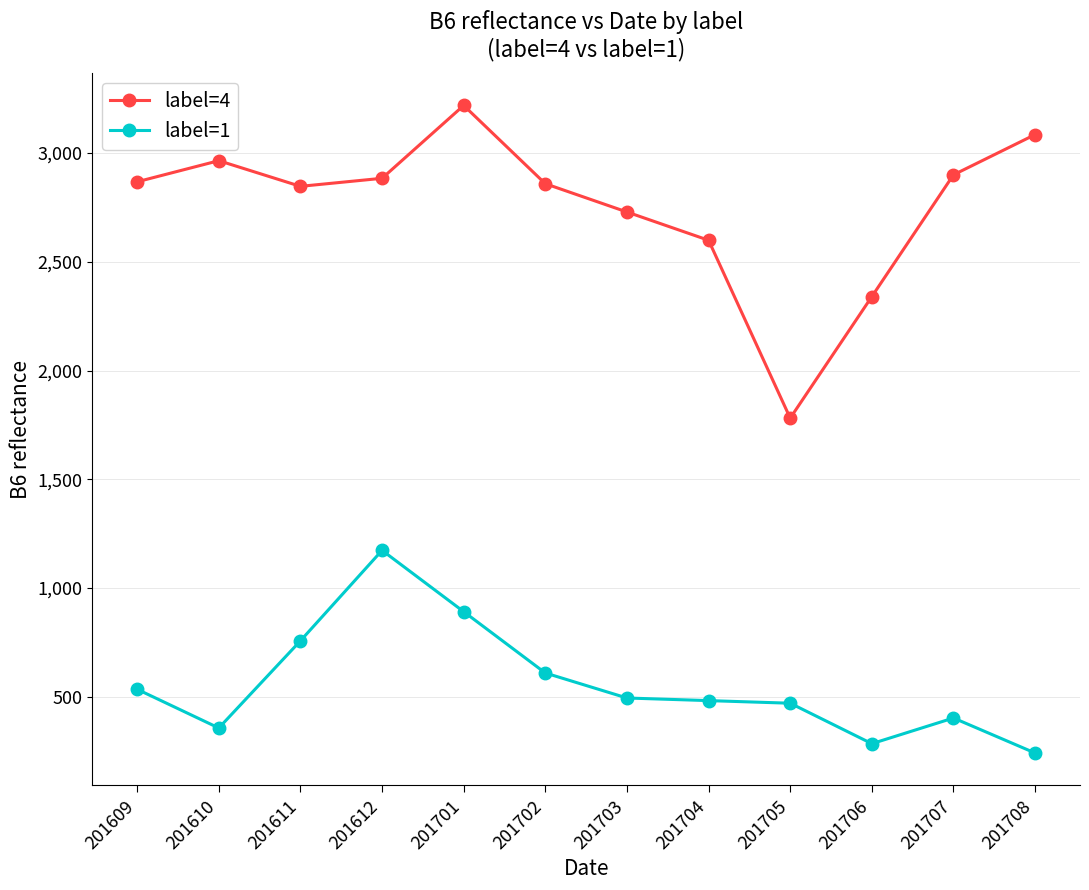

Which series has the widest spread of values?

label=4